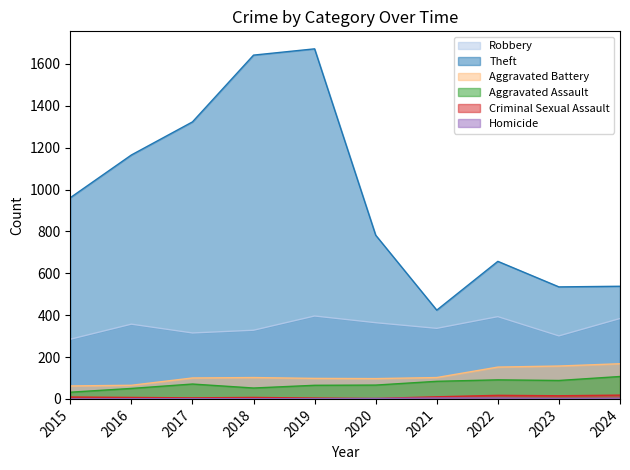

Which series has the largest total across all categories?

Theft